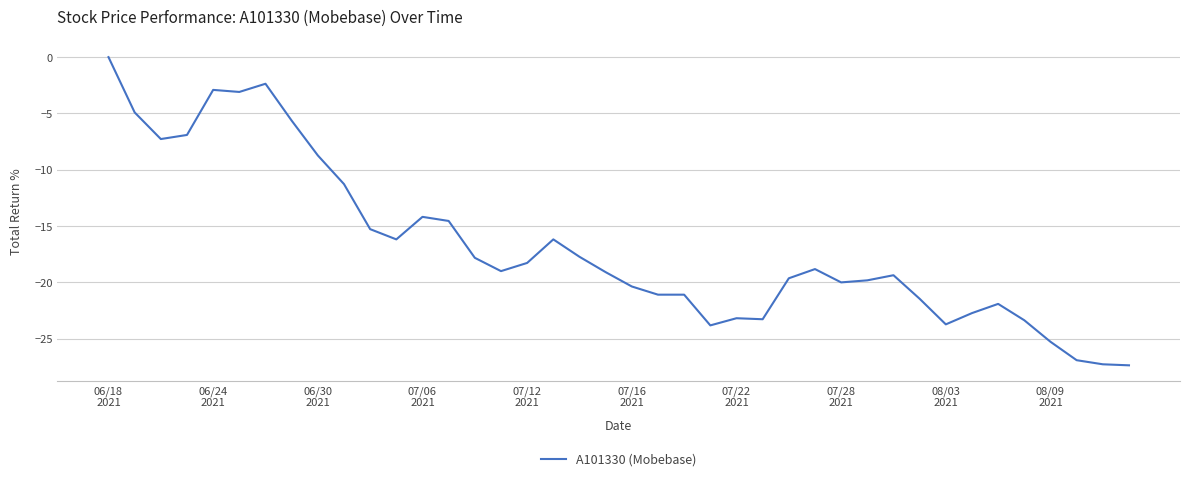

What is the minimum value shown in the chart?

-27.4